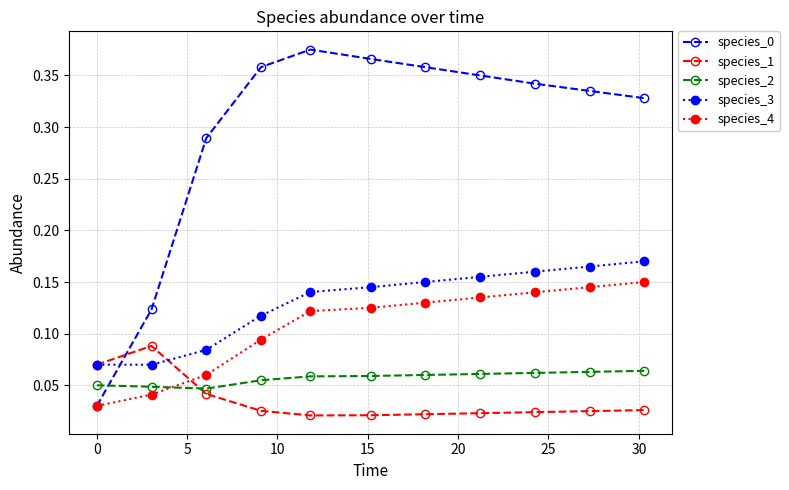

Count the species_1 values in the range 0 to 1.

11